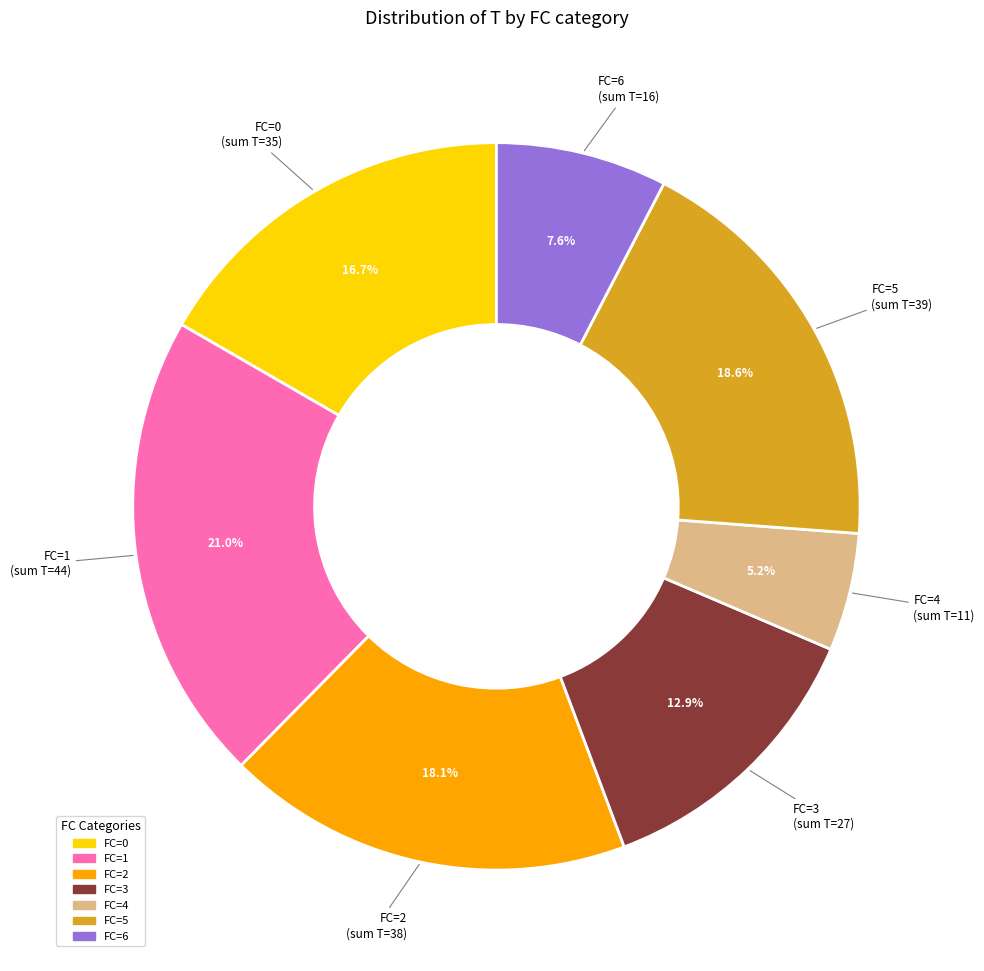

Is there any slice that represents more than half of the pie?

No